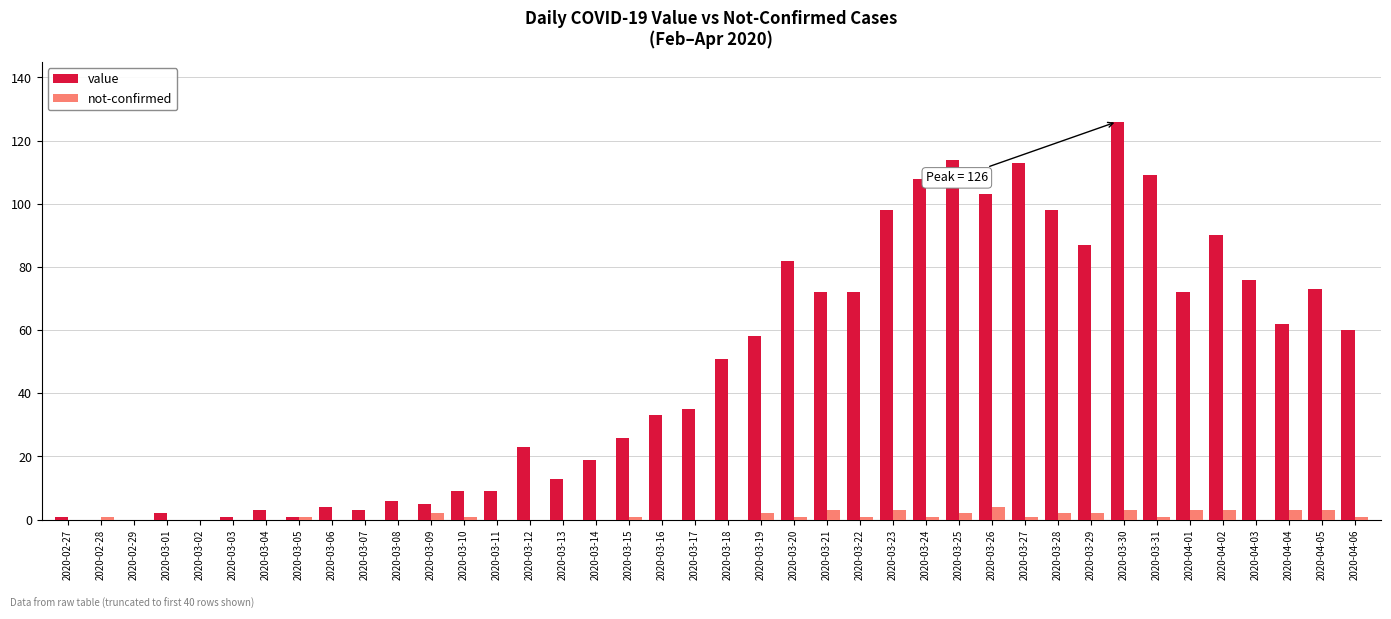

What is the sum of all not-confirmed values?

45